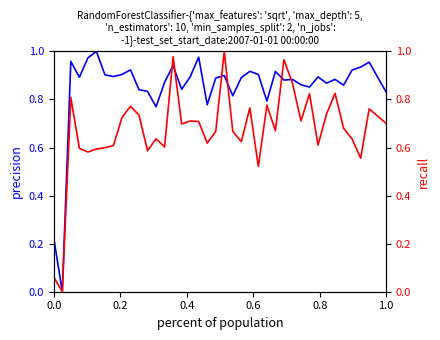

How many lines are shown in the chart?

2